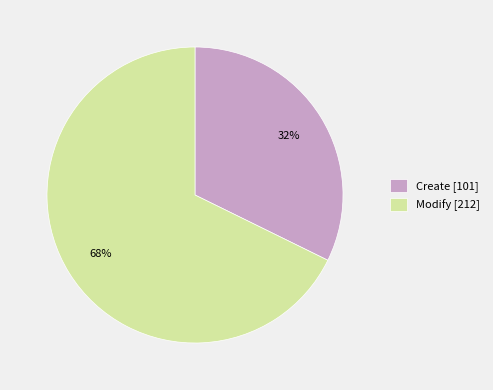

Does Create account for over 50% of the chart?

No